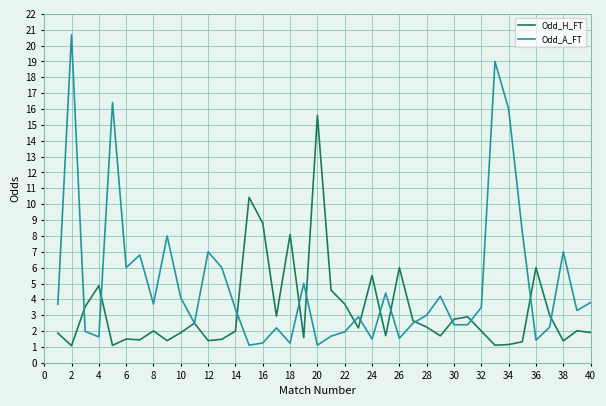

List the series in order of their peak value, lowest first.

Odd_H_FT, Odd_A_FT